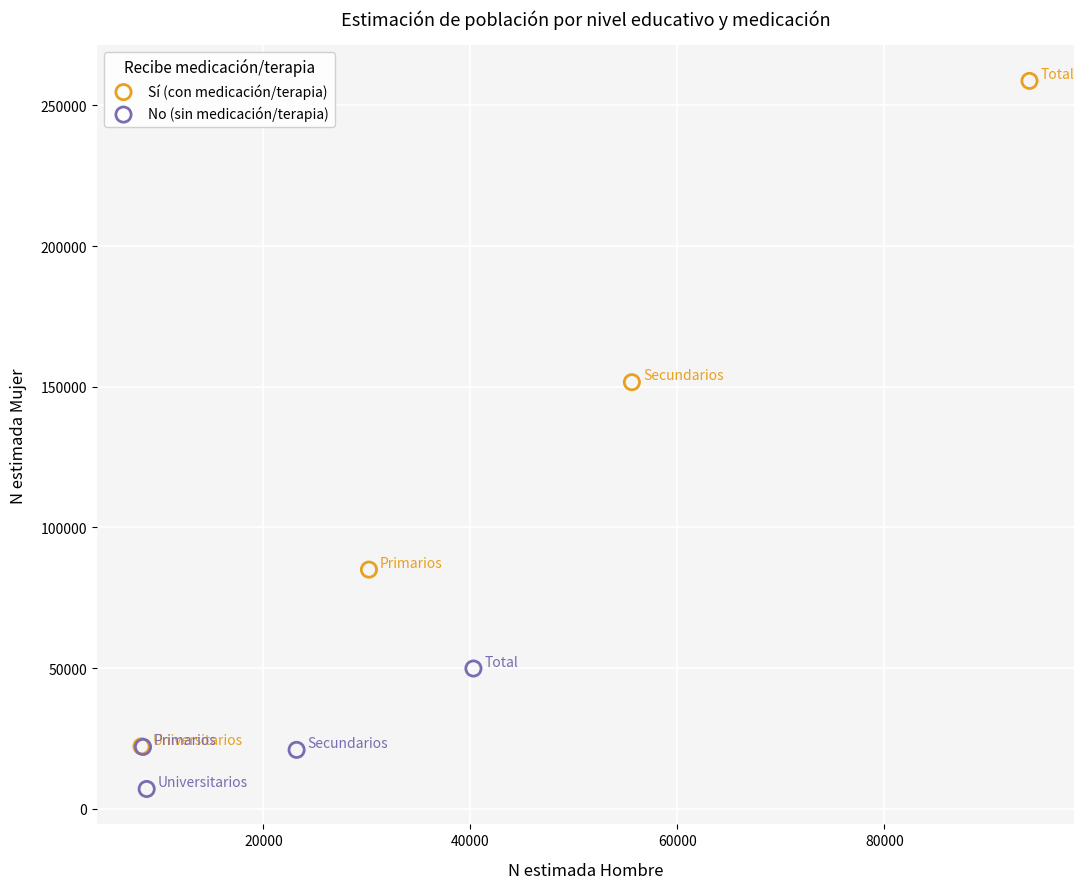

Which series reaches the minimum Y coordinate?

No (sin medicación/terapia)